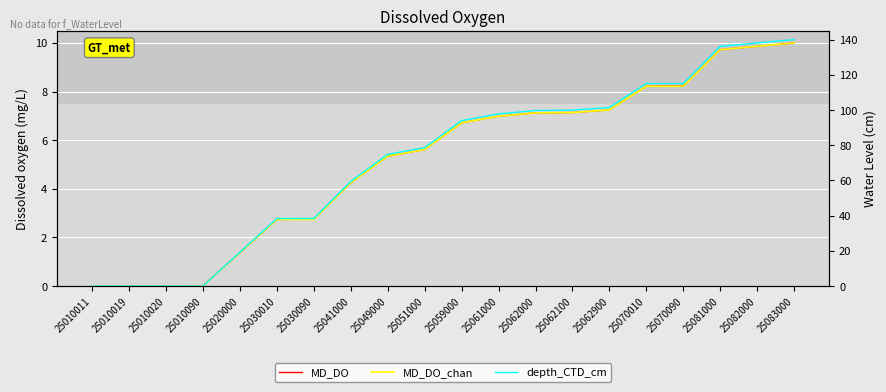

How many data points in MD_DO are above 6?

10